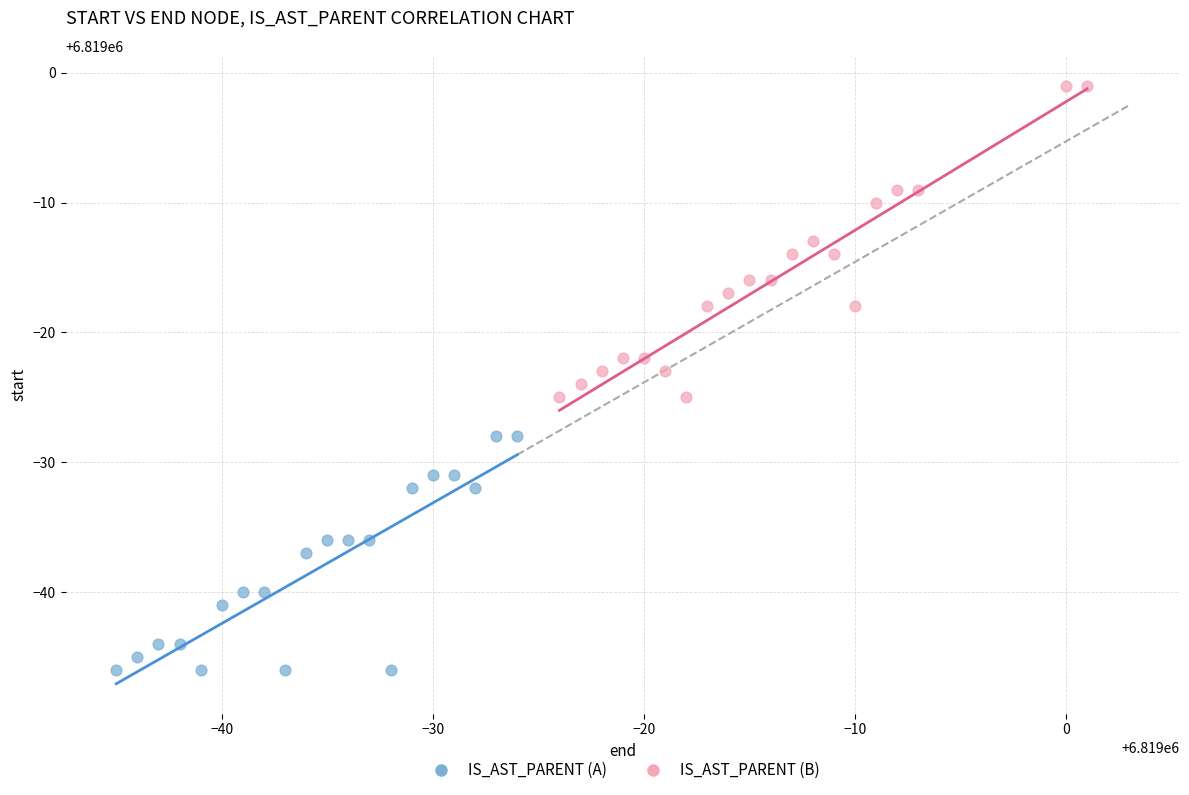

Which series reaches the minimum Y coordinate?

IS_AST_PARENT (A)